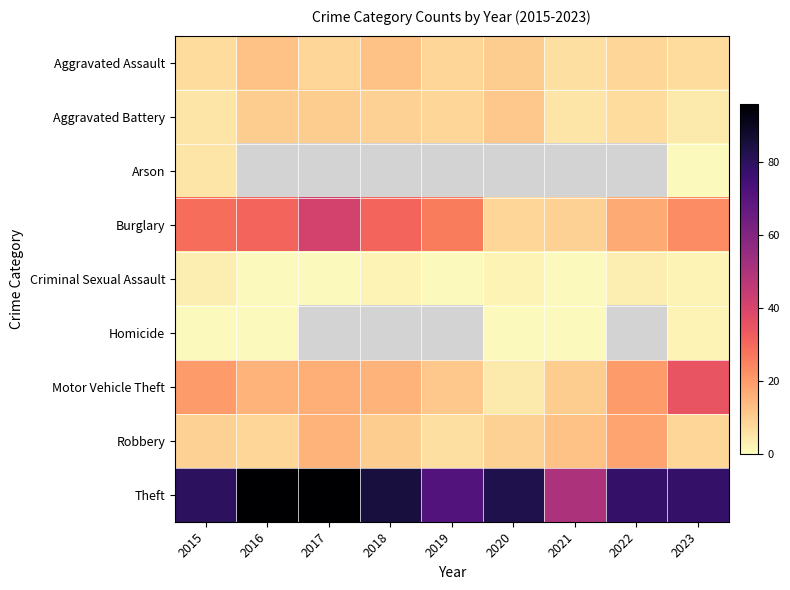

Between 2020 and 2023, which is larger?

2020